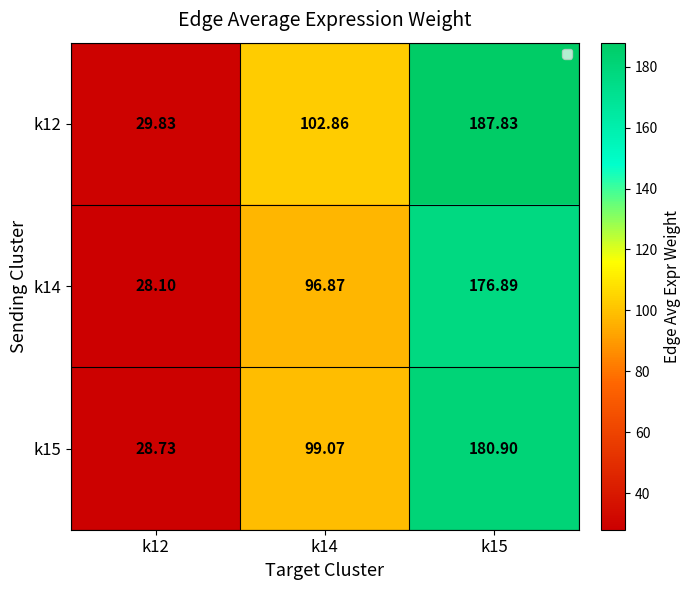

Between k12 and k14, which series saw the biggest shift?

k12